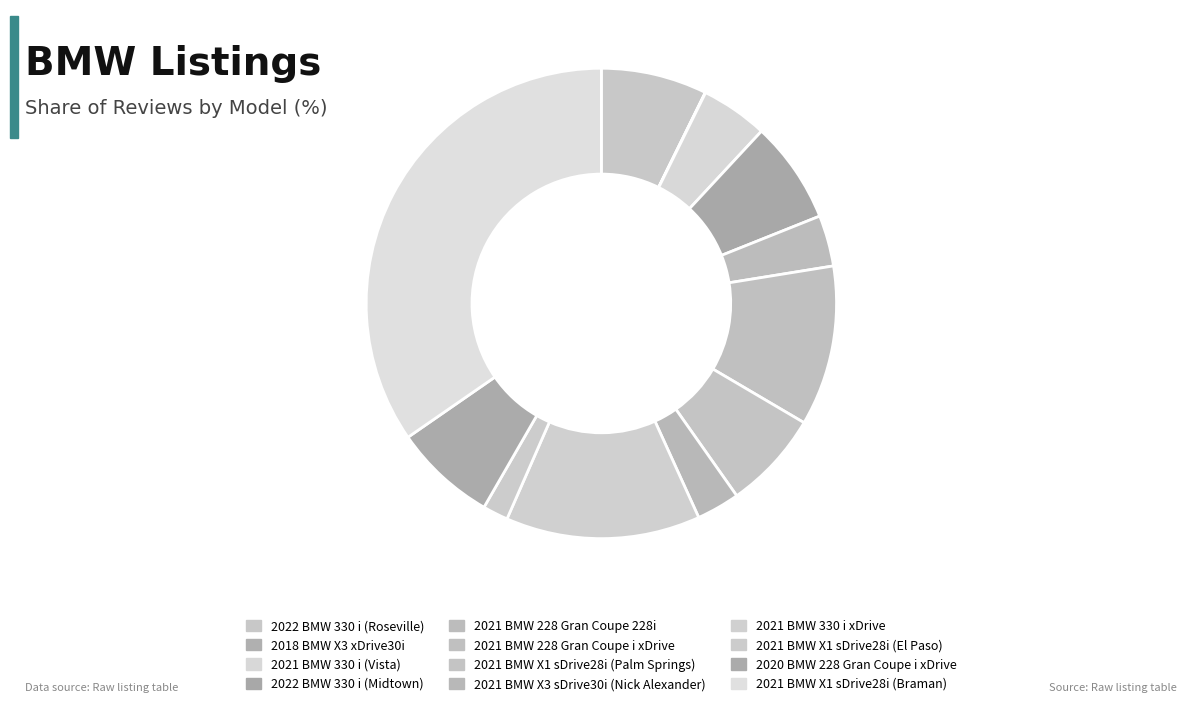

Between 2022 BMW 330 i (Midtown) and 2021 BMW 228 Gran Coupe 228i, which is larger?

2022 BMW 330 i (Midtown)